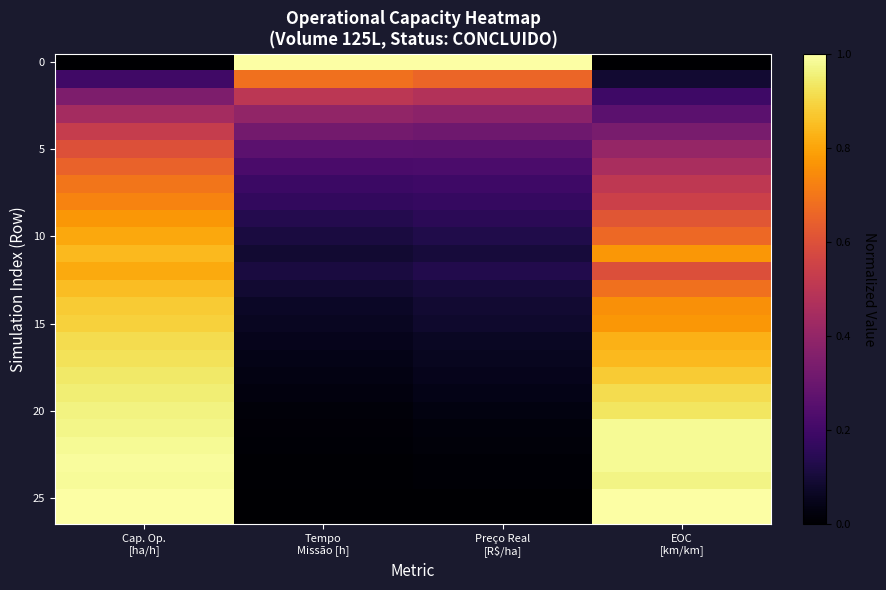

How many data points does each series have?

4